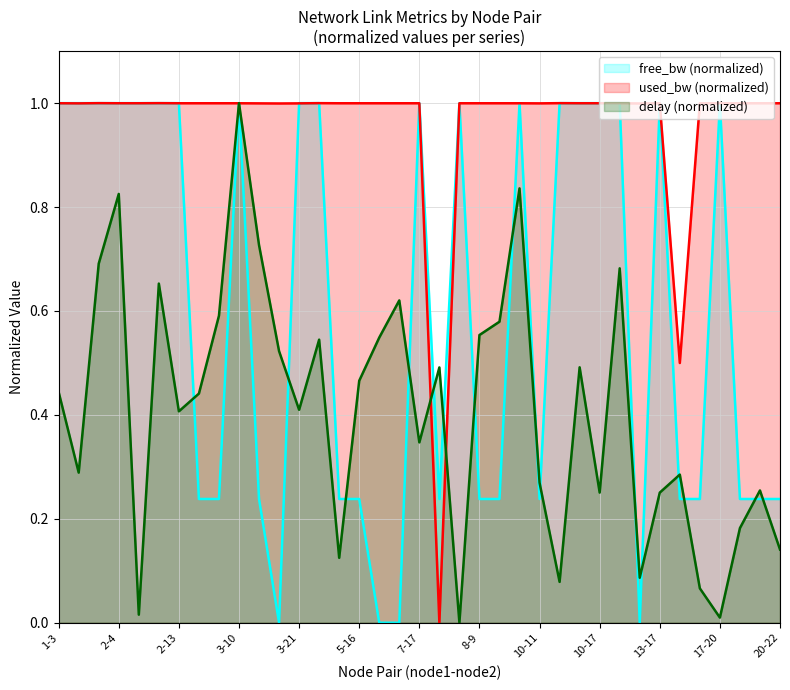

Between which two adjacent categories do used_bw and delay first intersect?

2-23 and 3-10